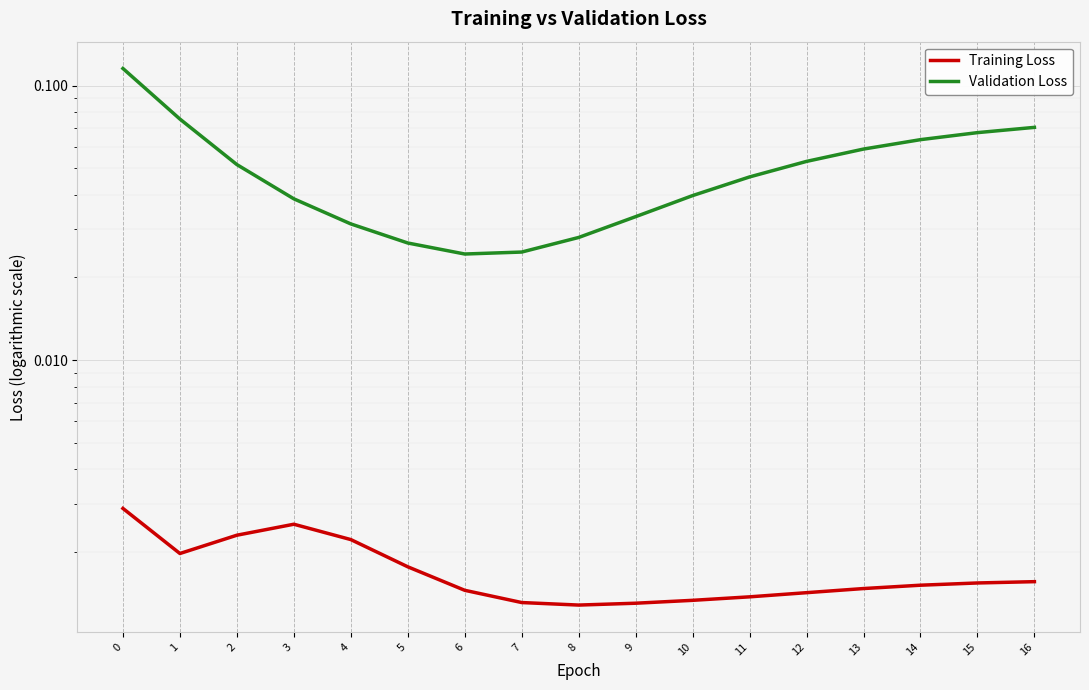

What are all the series names shown in the legend?

Training Loss, Validation Loss